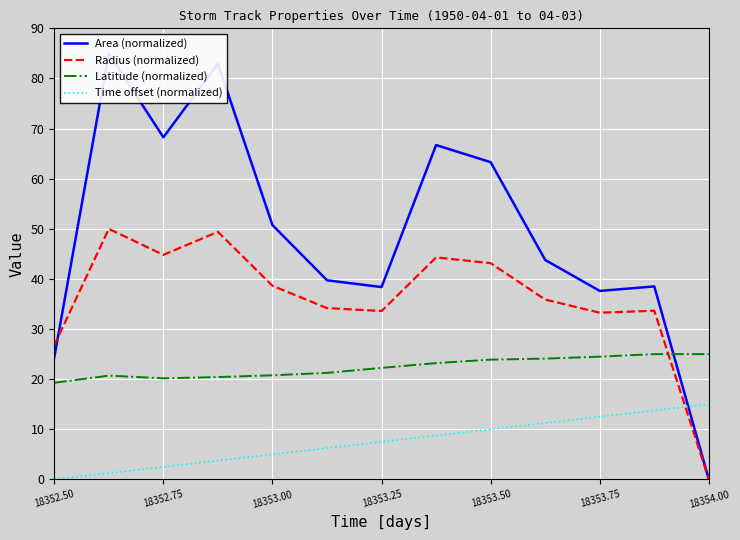

How many times do Area (normalized) and Time offset (normalized) cross each other?

1